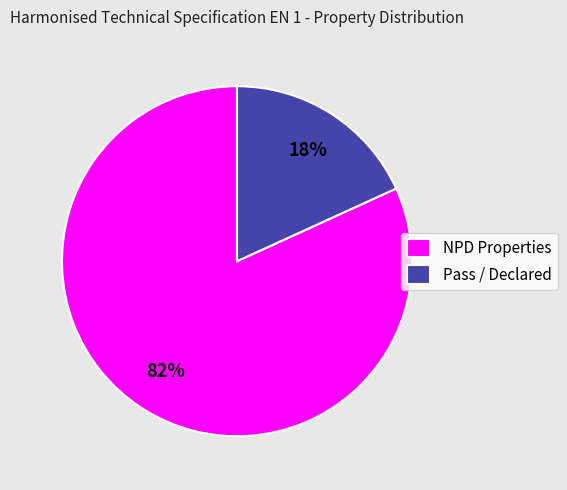

Which has a higher value, NPD Properties or Pass / Declared?

NPD Properties